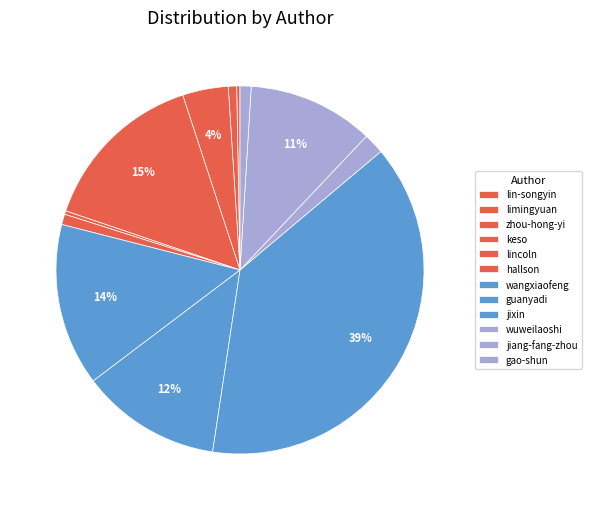

Count the number of slices in the pie.

12